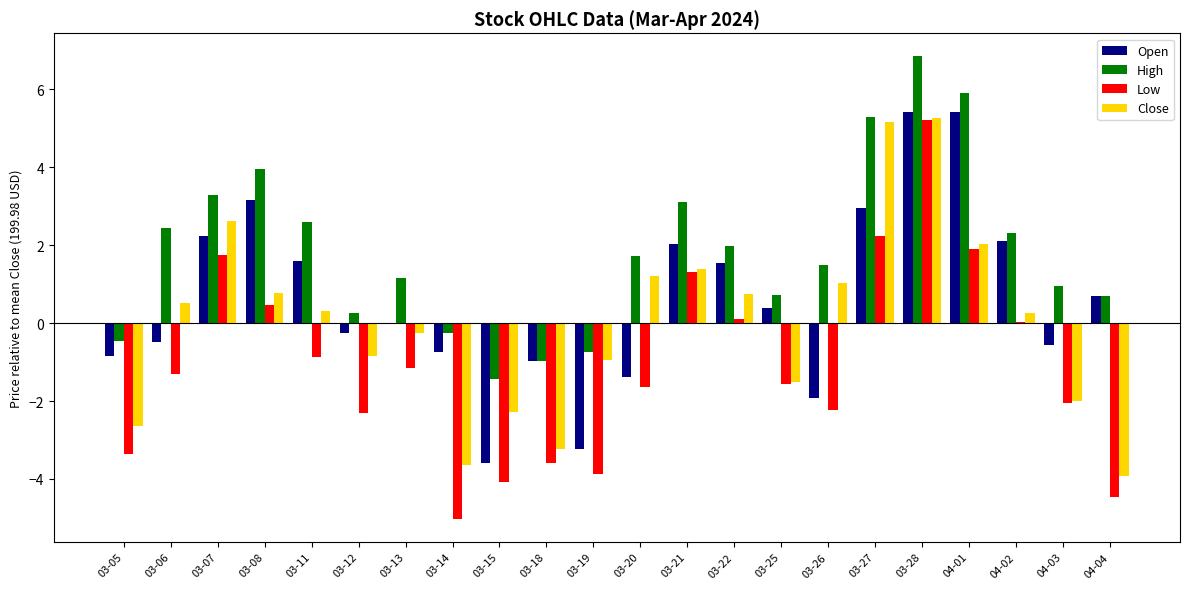

What is the sum of the Open values at 03-21 and 03-07?

4.2